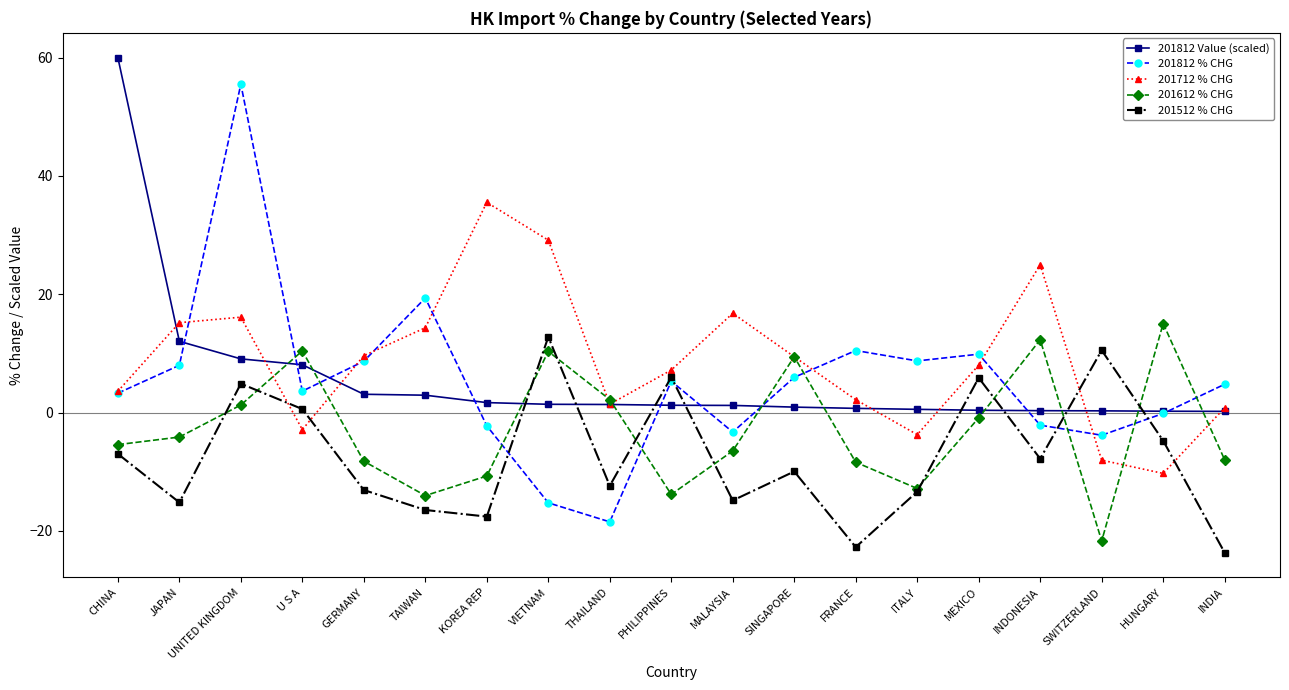

What is the difference between the 201812 Value (scaled) values at KOREA REP and THAILAND?

0.3